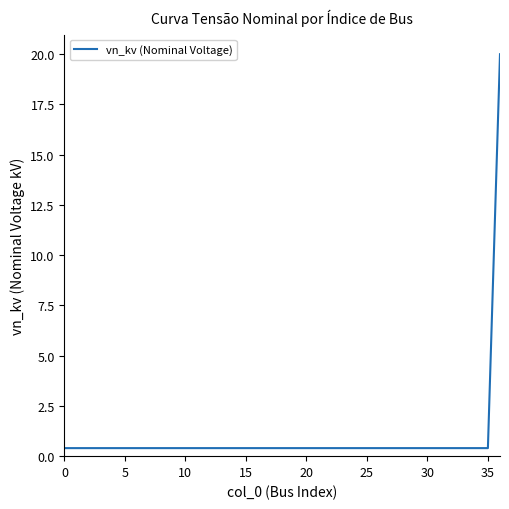

What is the maximum value shown in the chart?

20.0